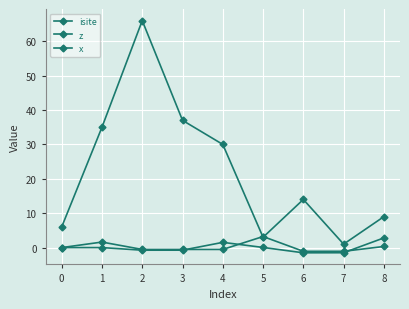

How many series are shown in this chart?

3